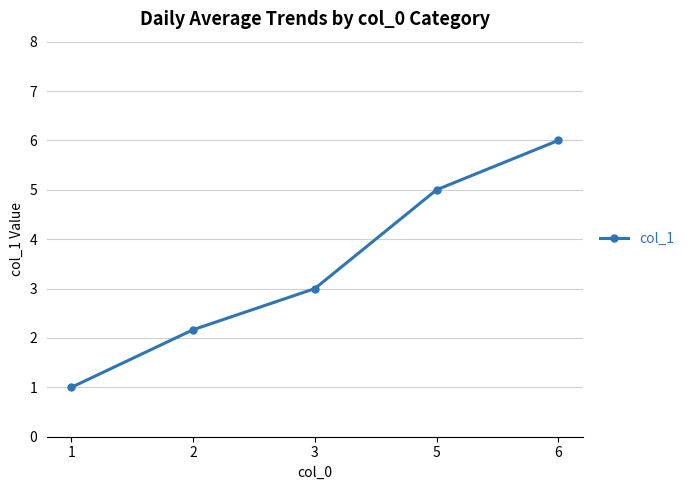

Is it true that the value at 6 is 6.0?

True